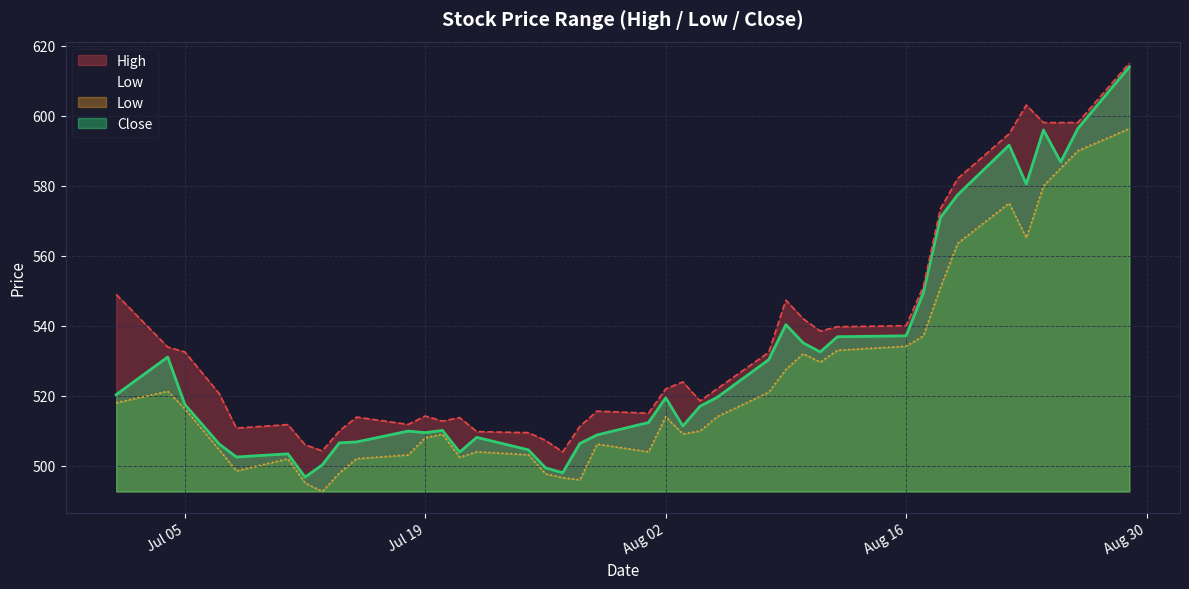

Where is the first local minimum for Low?

2016-07-08